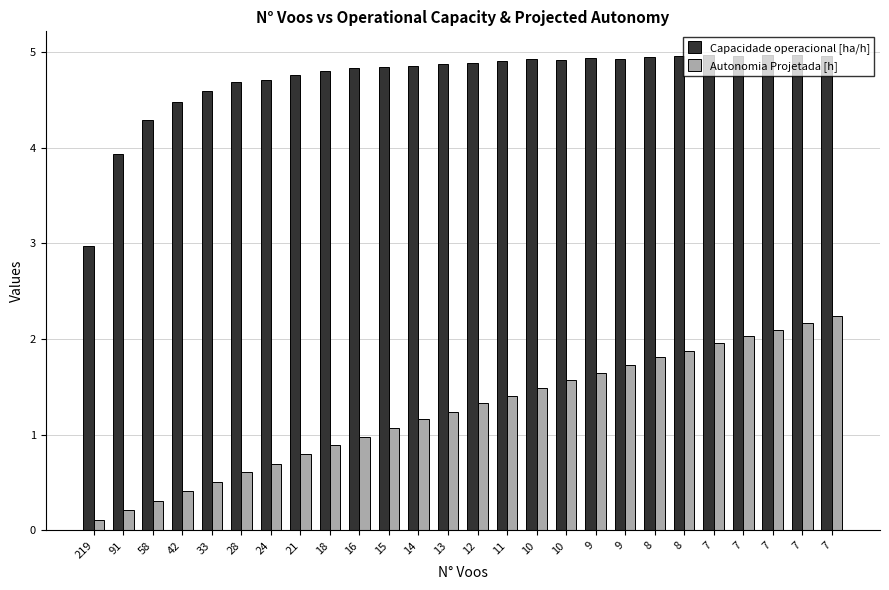

How many data points in Capacidade operacional [ha/h] are less than 4?

2